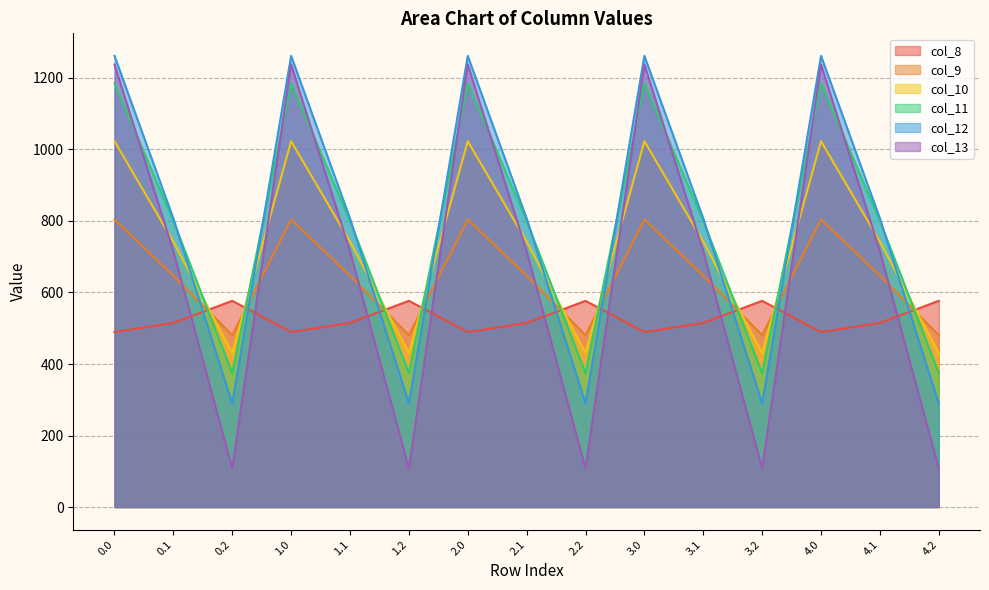

How many categories are shown in the chart?

15